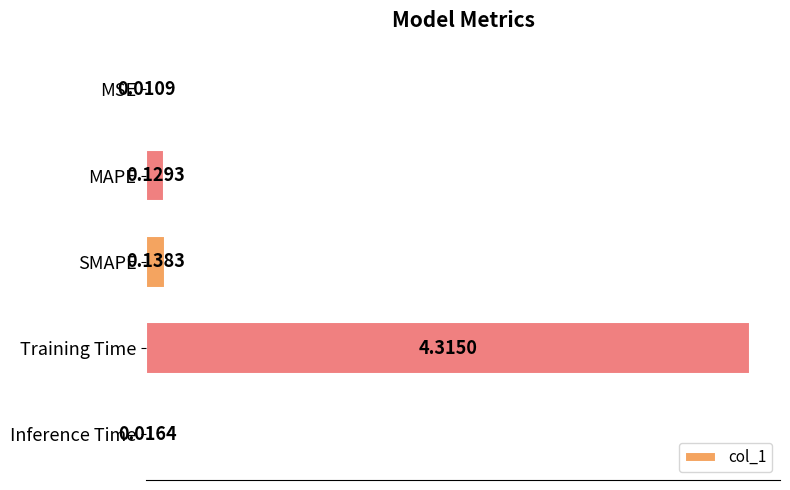

What is the sum of the values at MAPE and Training Time?

4.4